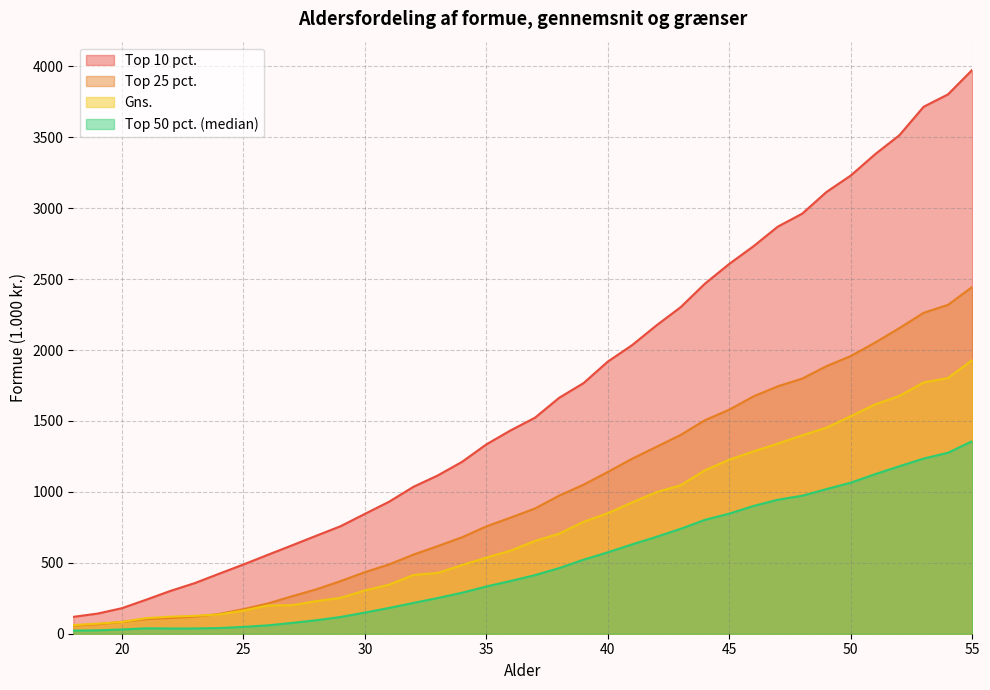

Is it true that Top 10 pct. equals 925 at 28?

False